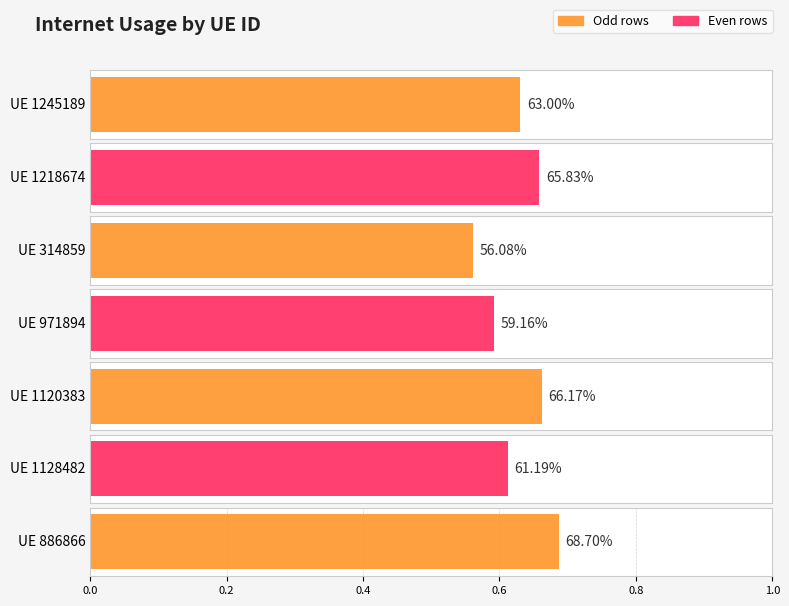

Does the chart contain any negative values?

No